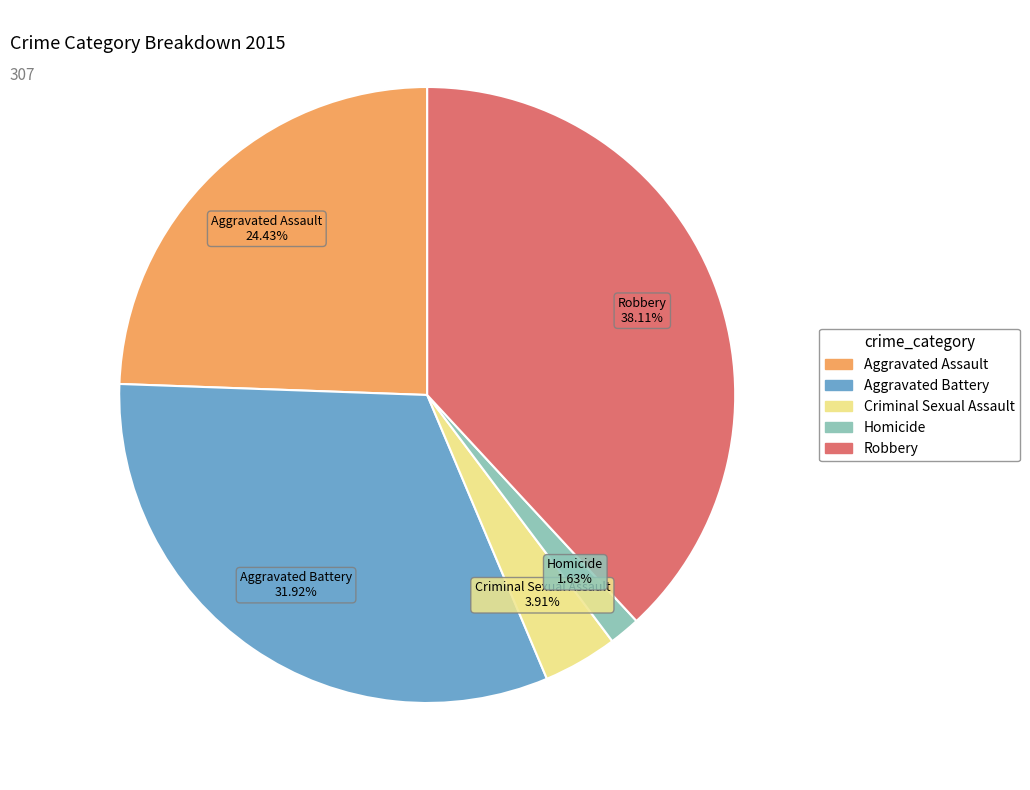

True or false: Criminal Sexual Assault accounts for 14% of the total.

False